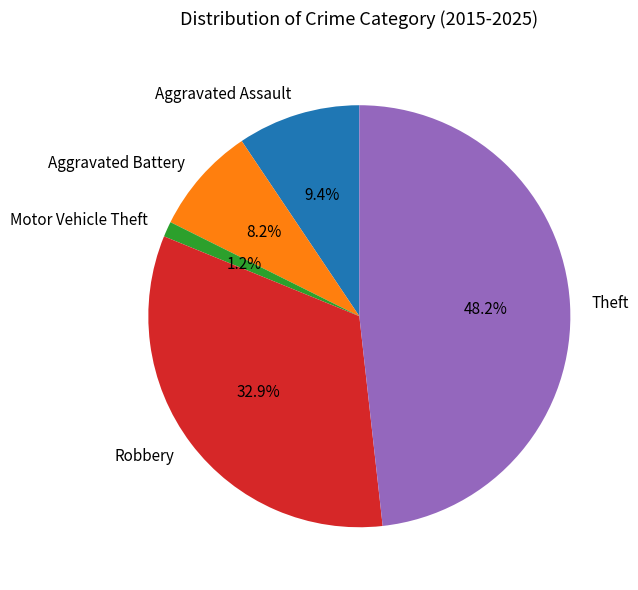

What percentage is the Motor Vehicle Theft slice, to the nearest percent?

1%